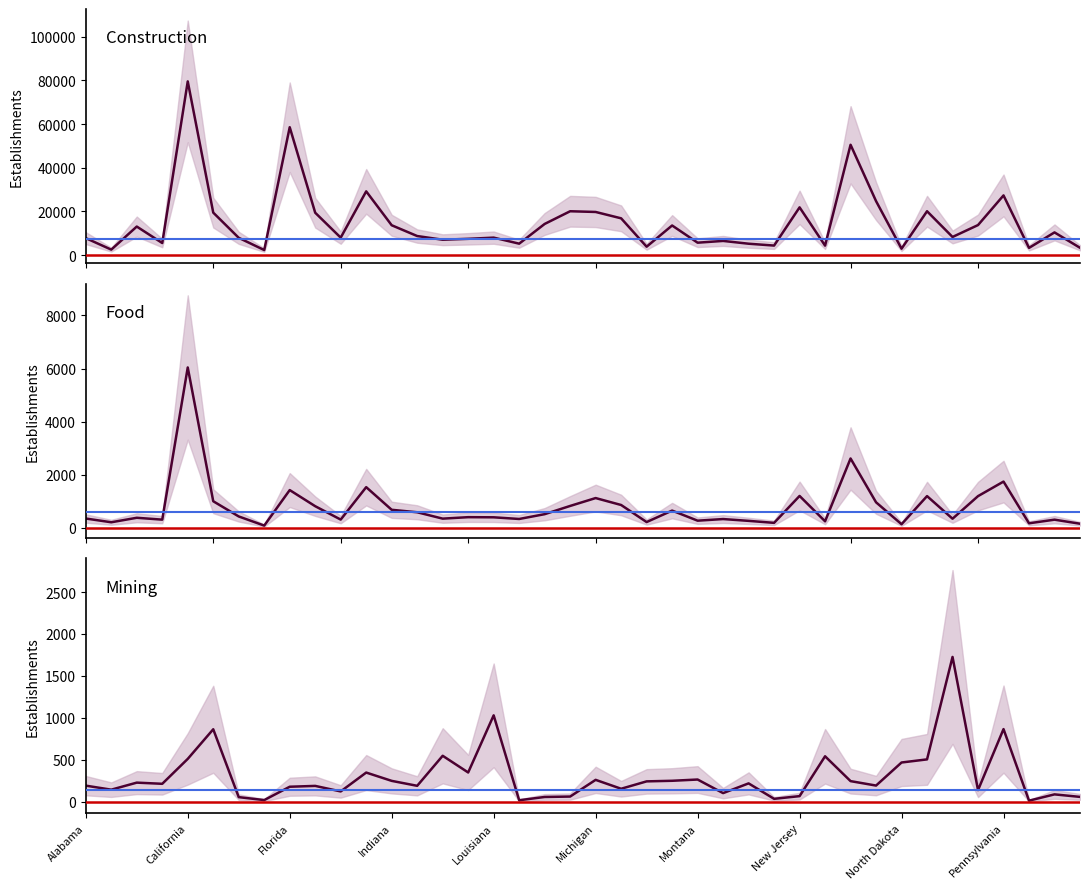

What is the approximate value of Establishments_construction at Pennsylvania, to the nearest 50?

27350